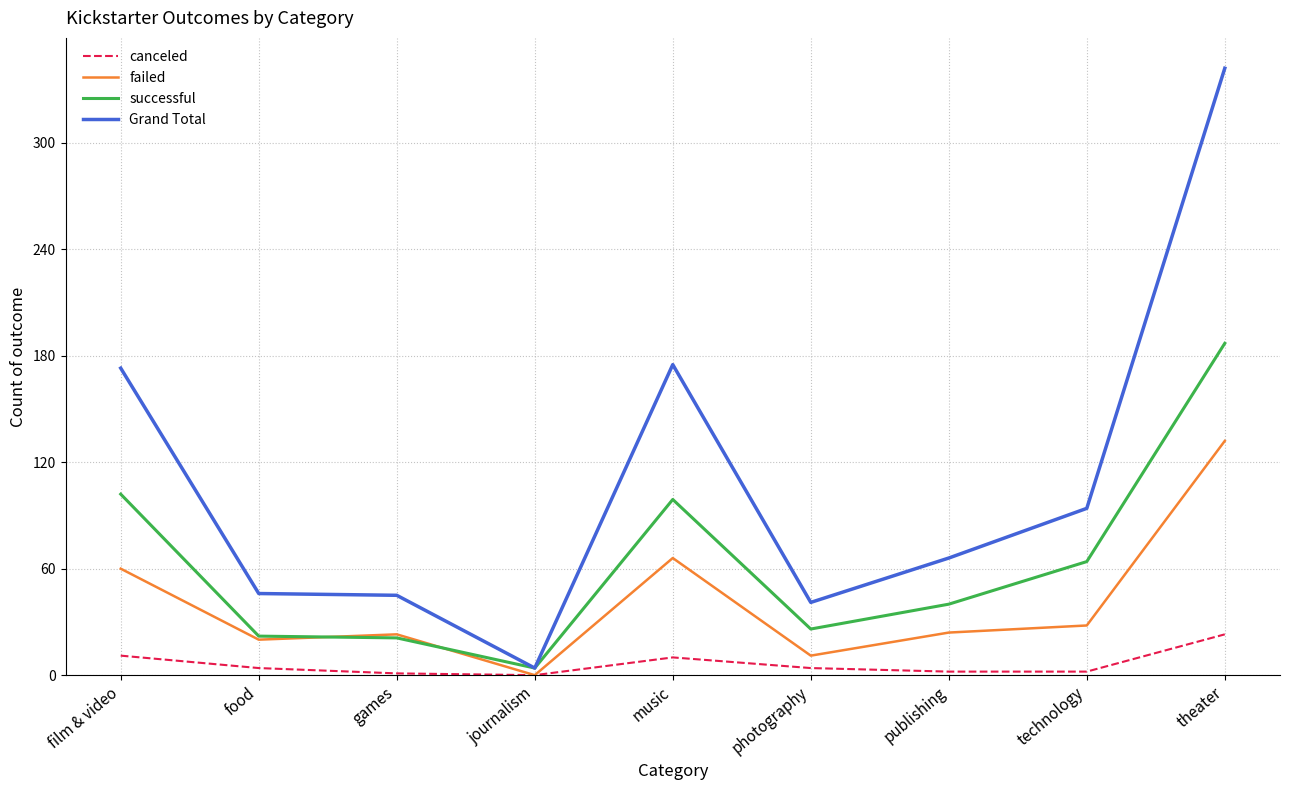

What is the difference between the maximum and minimum values in the canceled series?

23